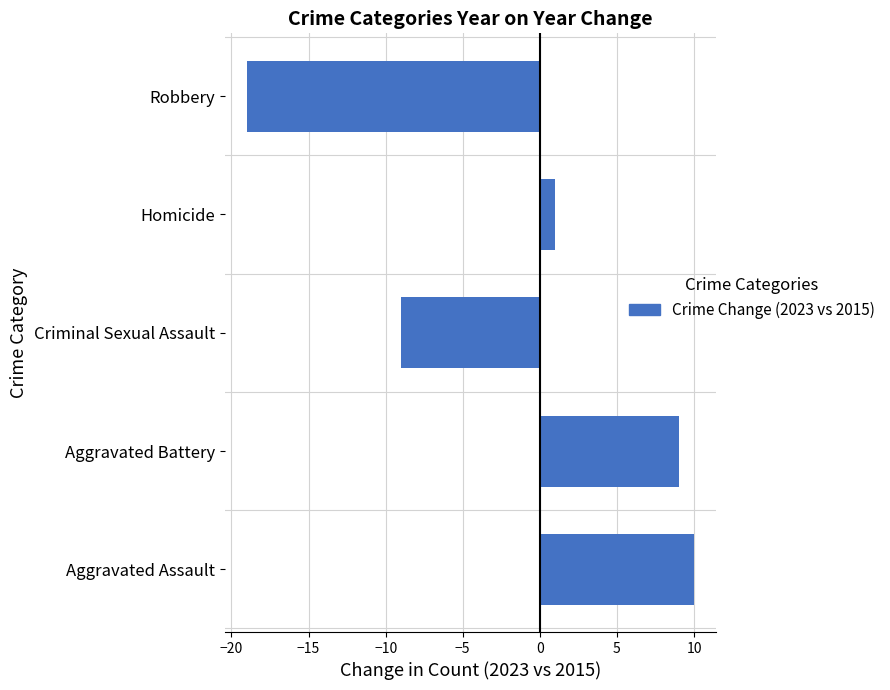

Does the chart contain any negative values?

Yes